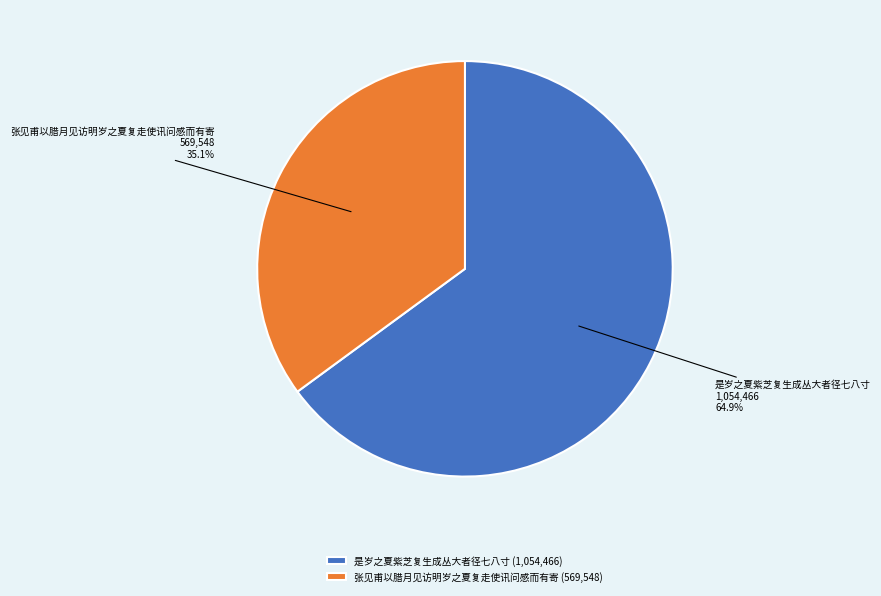

What is the largest slice in the pie chart?

是岁之夏紫芝复生成丛大者径七八寸